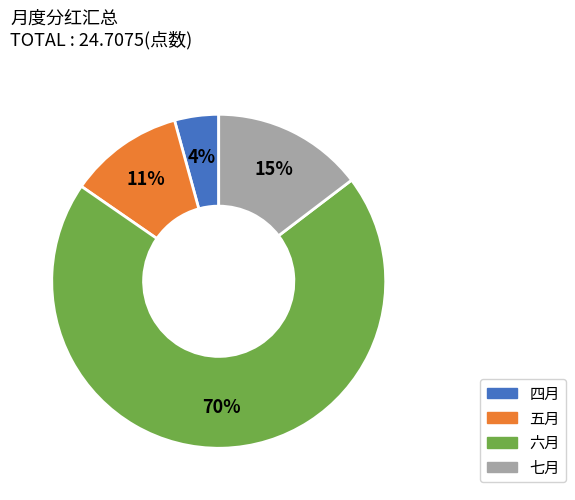

Combined, do 六月 and 四月 account for over 50%?

Yes